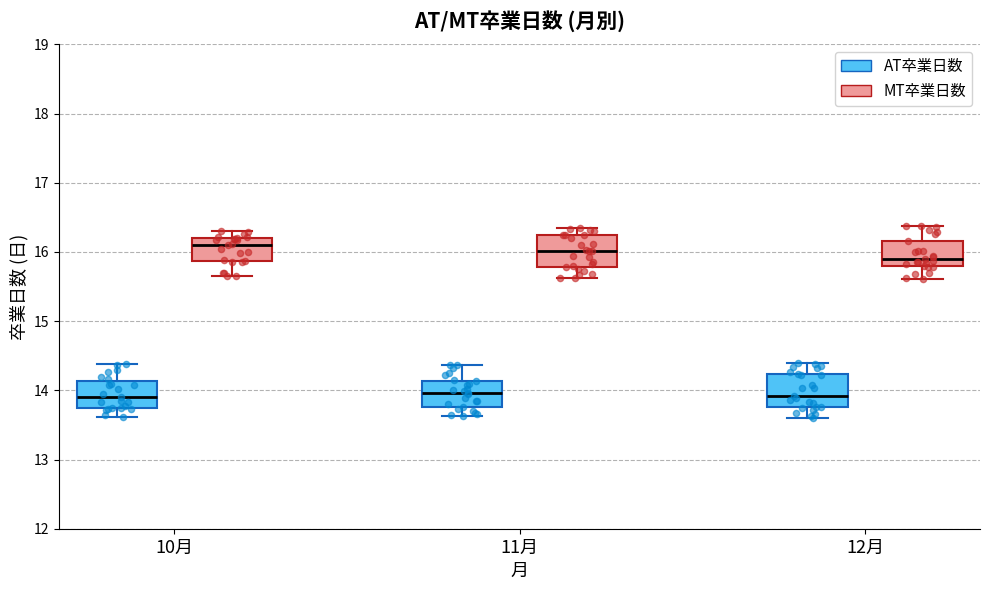

Reading left to right, transcribe this box plot: for each box, give where its median line is, the range the box spans, and where its two whiskers end, as read against the y-axis. The values are not printed on the chart, so give them approximately, as read against the axis.

10月 (AT卒業日数): median 13.9, box 13.7 to 14.1, whiskers 13.6 to 14.4
10月 (MT卒業日数): median 16.1, box 15.9 to 16.2, whiskers 15.7 to 16.3
11月 (AT卒業日数): median 14.0, box 13.8 to 14.1, whiskers 13.6 to 14.4
11月 (MT卒業日数): median 16.0, box 15.8 to 16.2, whiskers 15.6 to 16.3
12月 (AT卒業日数): median 13.9, box 13.8 to 14.2, whiskers 13.6 to 14.4
12月 (MT卒業日数): median 15.9, box 15.8 to 16.2, whiskers 15.6 to 16.4